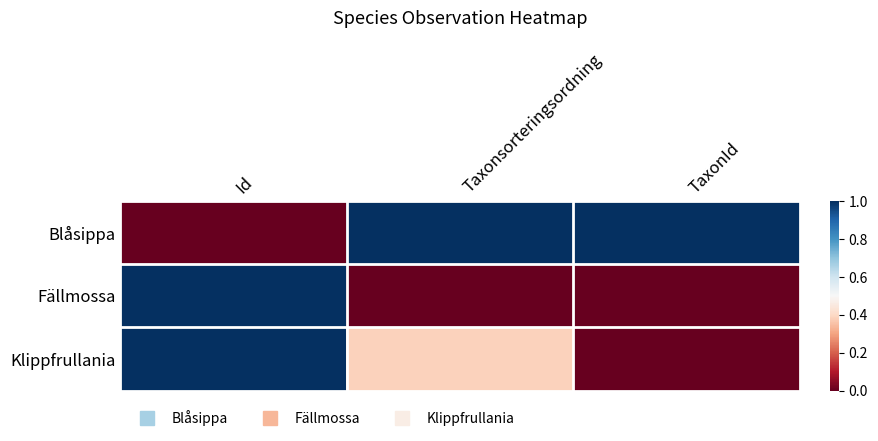

At which category is the sum across all series the highest?

Id